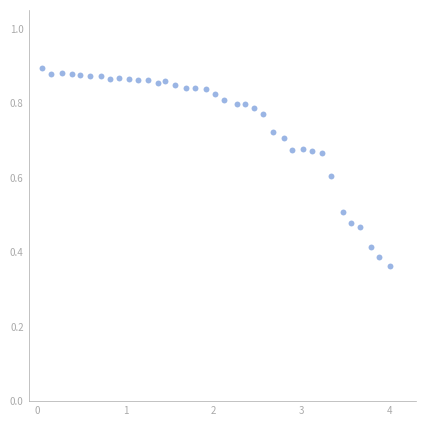

What is the range of X values (max minus min)?

3.9